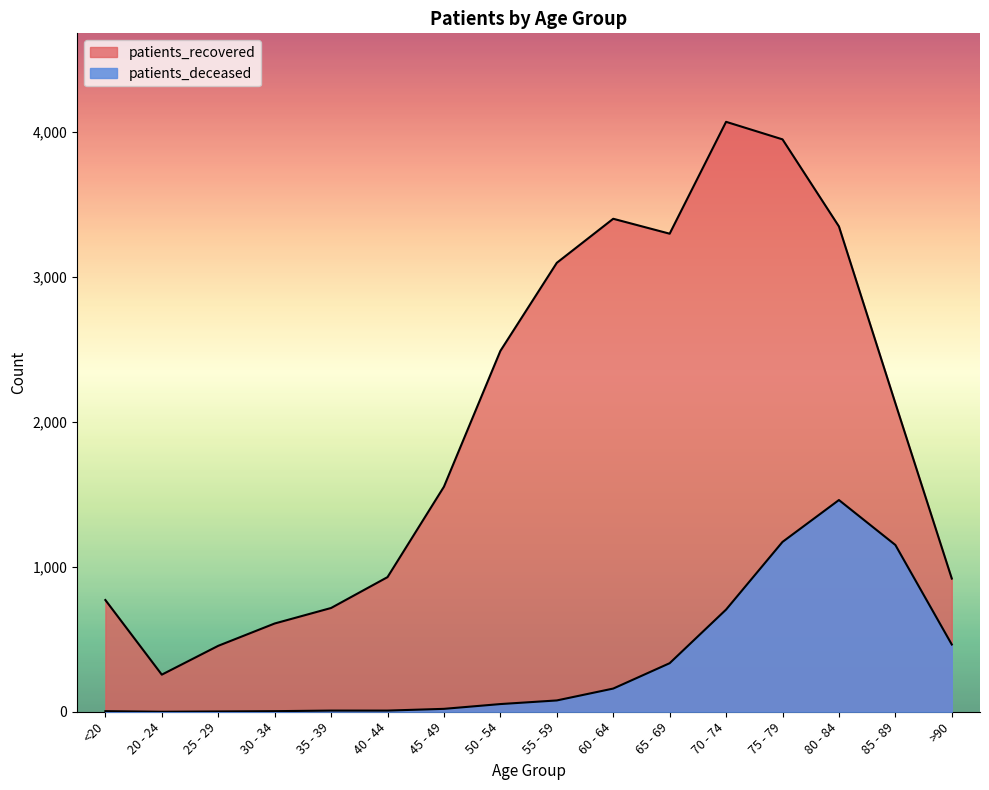

What value does the patients_recovered series have at 20 - 24, to the nearest 50?

250